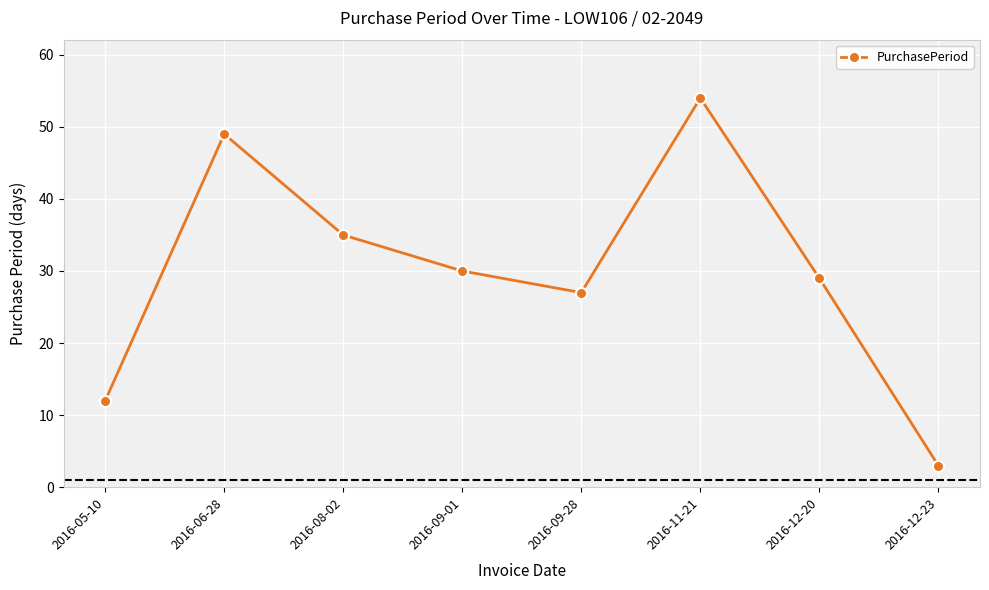

Is it true that the value at 2016-09-28 is 27?

True